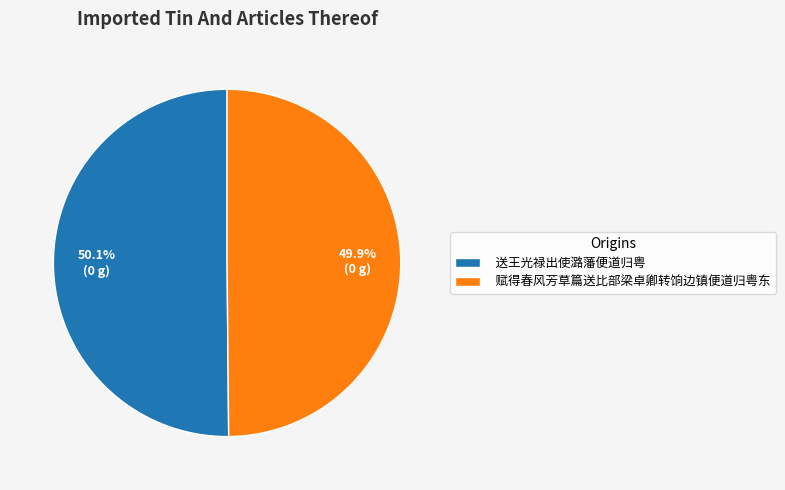

Do 送王光禄出使潞藩便道归粤 and 赋得春风芳草篇送比部梁卓卿转饷边镇便道归粤东 together represent more than half of the pie?

Yes